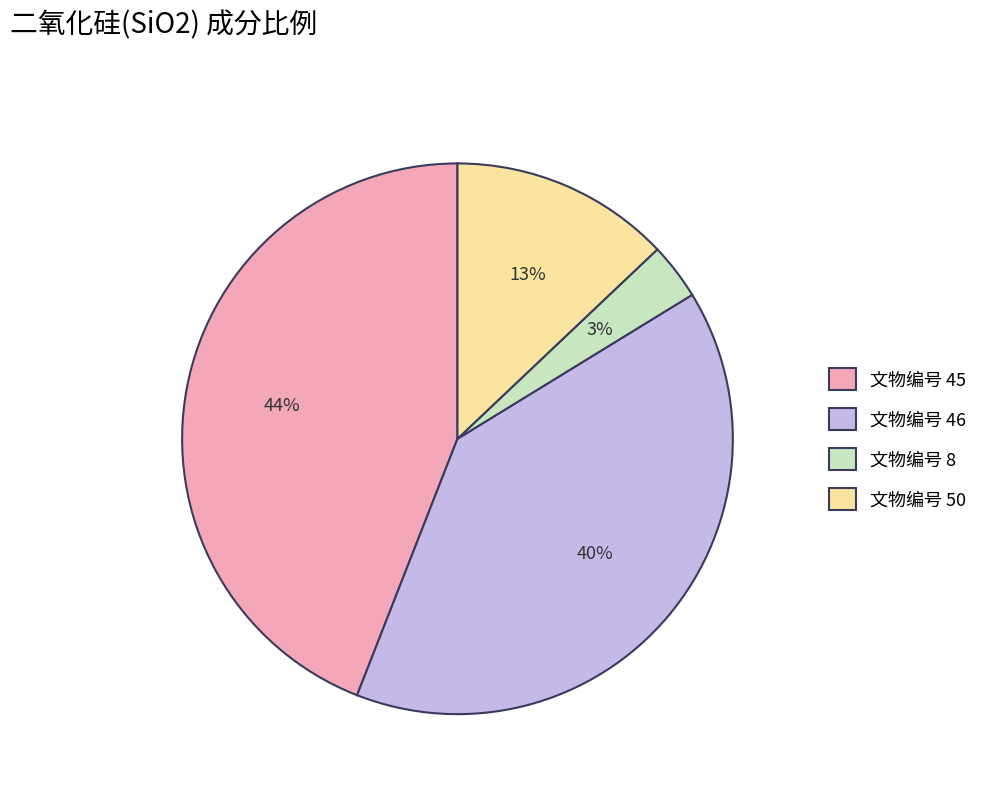

What is the ratio of the value at 文物编号 50 to the value at 文物编号 45?

0.3